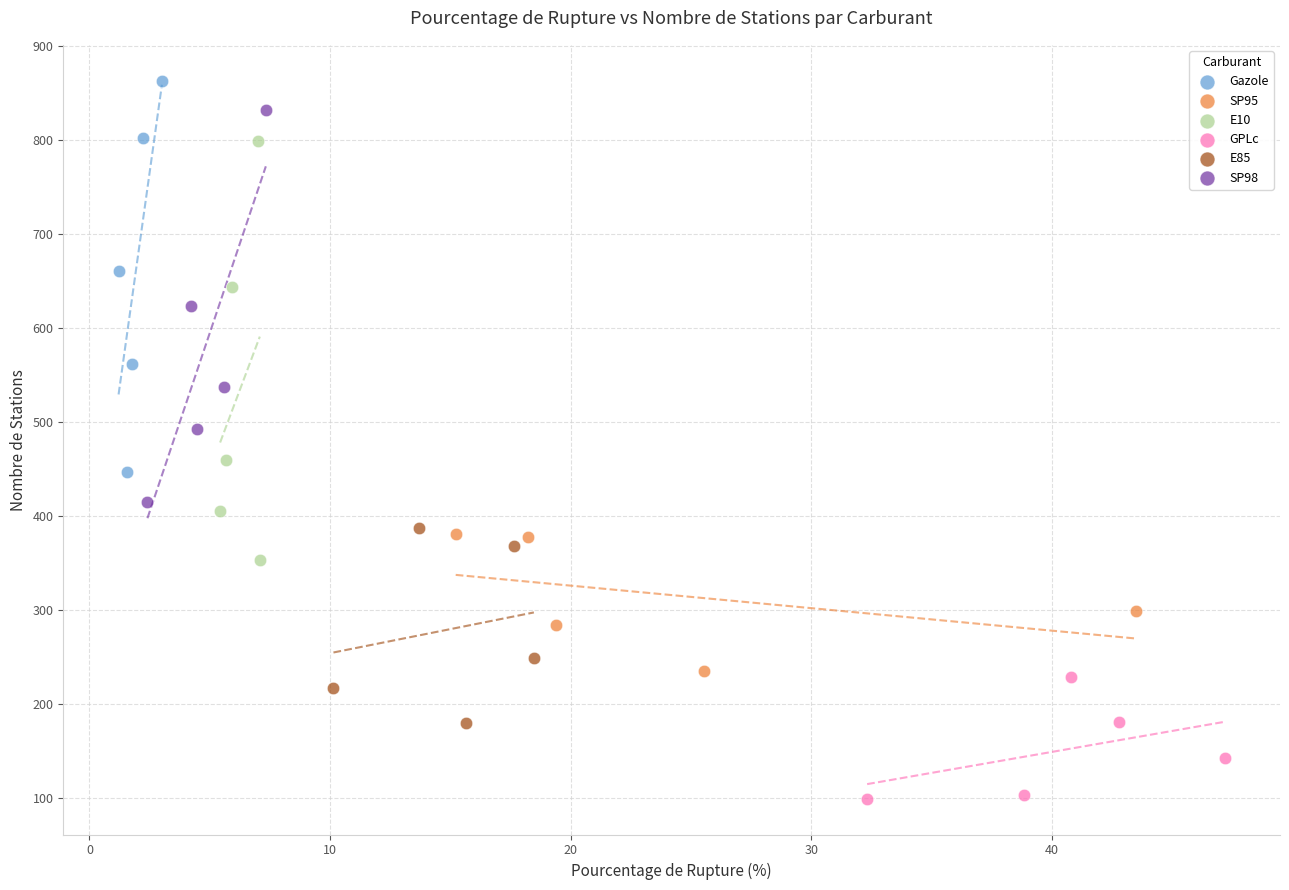

Which series has the largest Y range (max minus min)?

E10